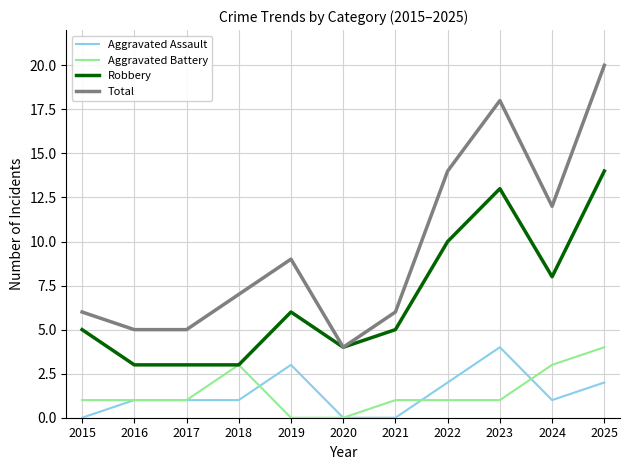

What is the sum of the Aggravated Assault values at 2020 and 2023?

4